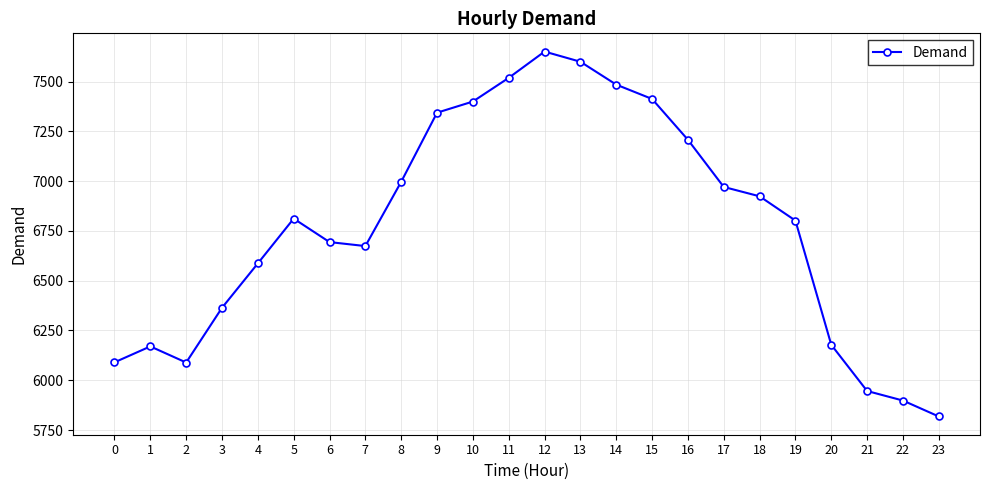

What is the average value?

6776